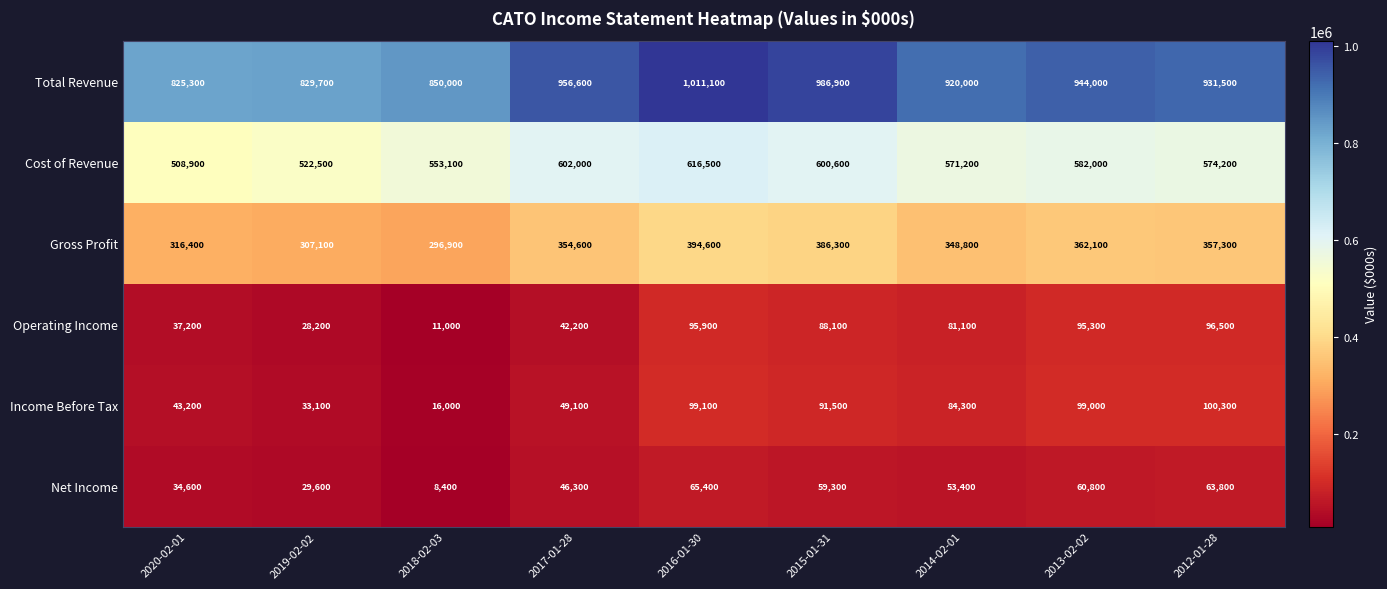

What is the difference between the maximum and minimum values in the Cost of Revenue series?

107600